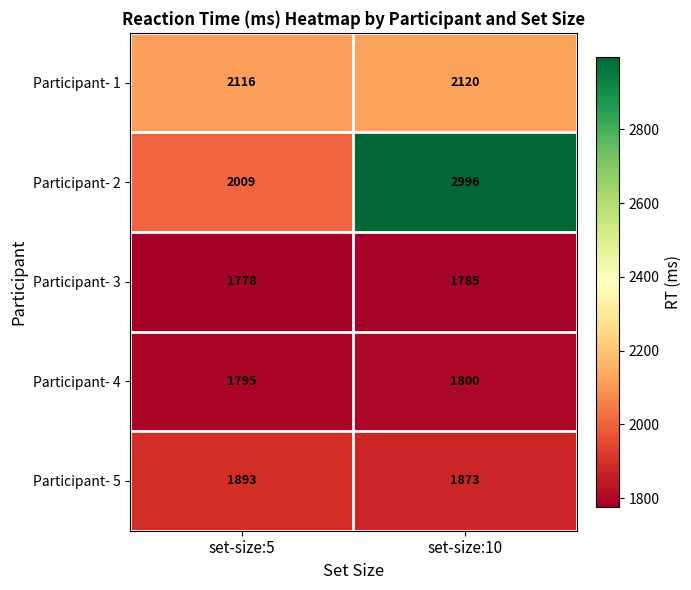

Where is Participant- 2 nearest to the value 2502?

set-size:5